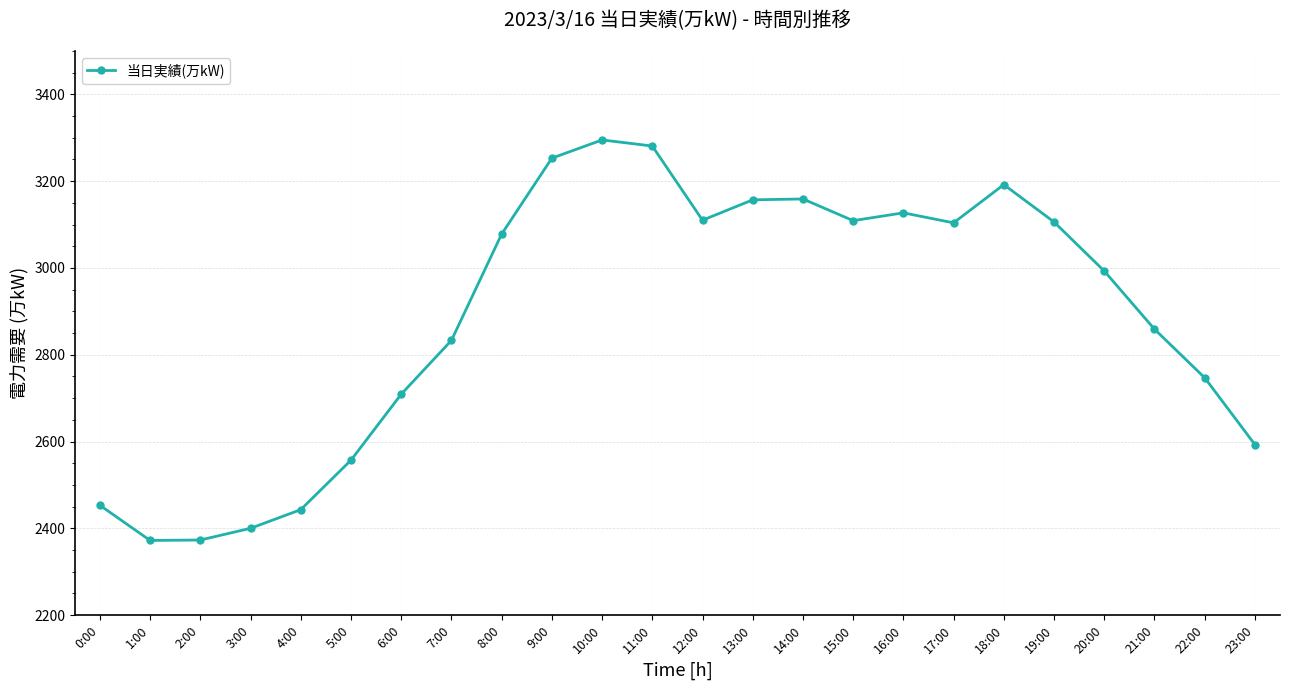

What is the difference between the maximum and second lowest values?

922